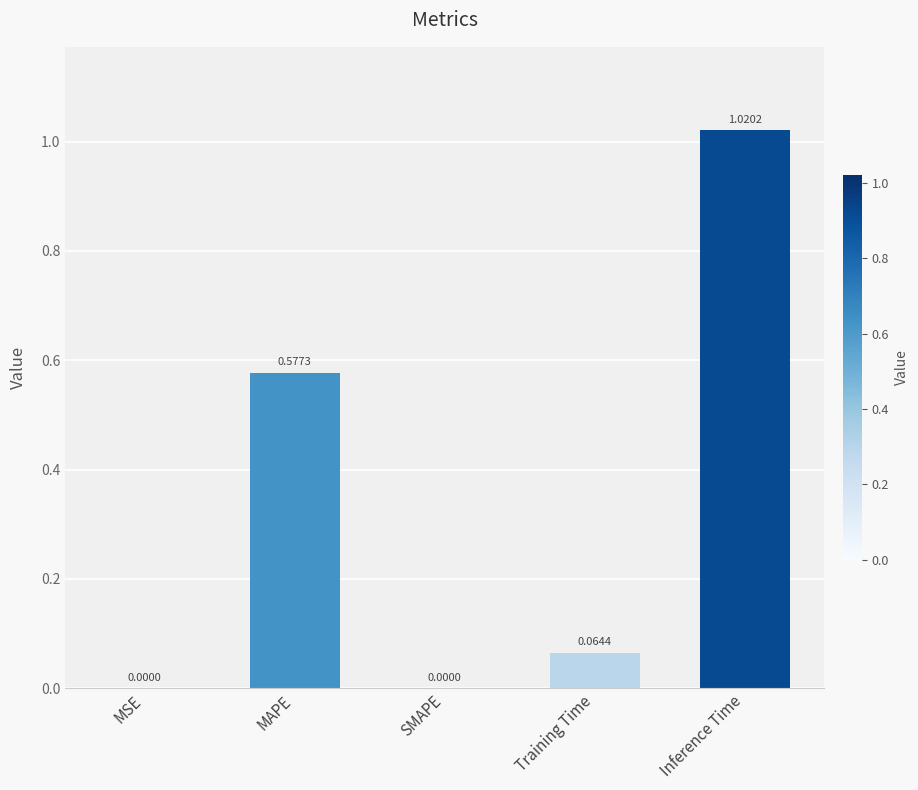

Which category has the highest value across all series?

Inference Time